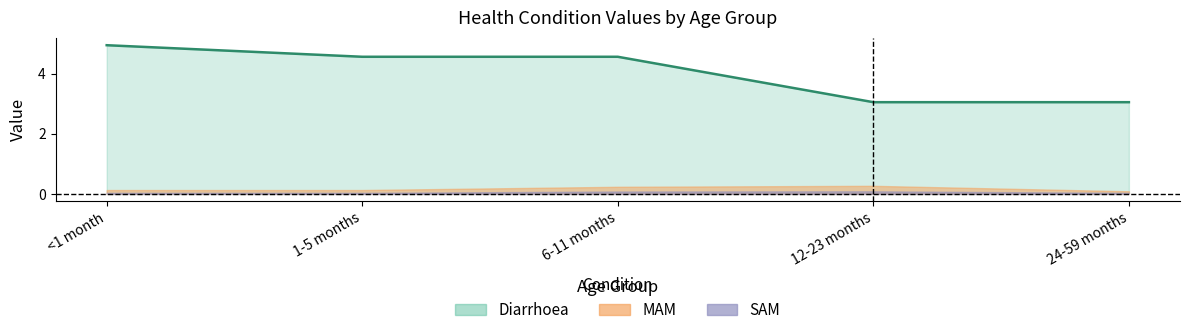

What is the maximum value shown in the chart?

4.9